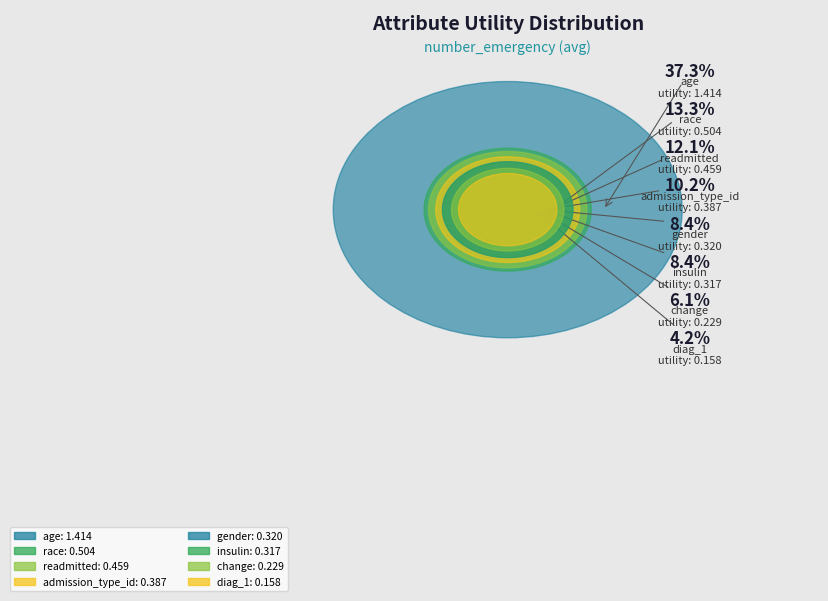

Is there any slice that represents more than half of the pie?

No